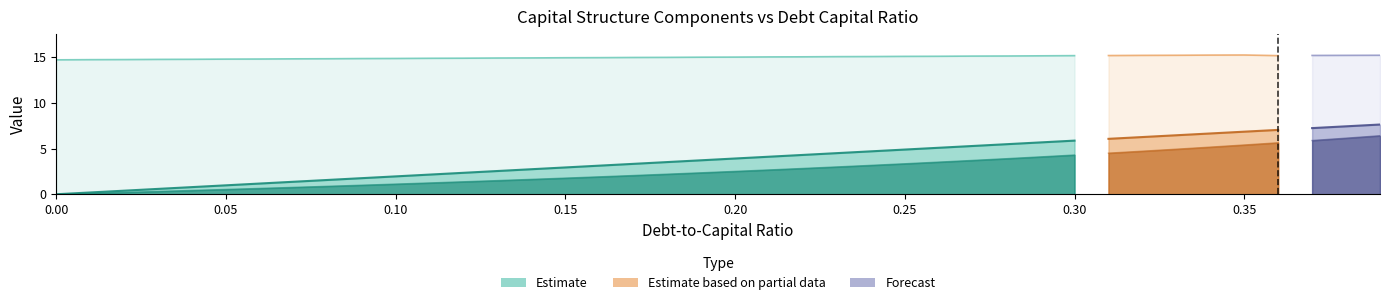

The value of debt at 36 is 3.6. True or false?

False